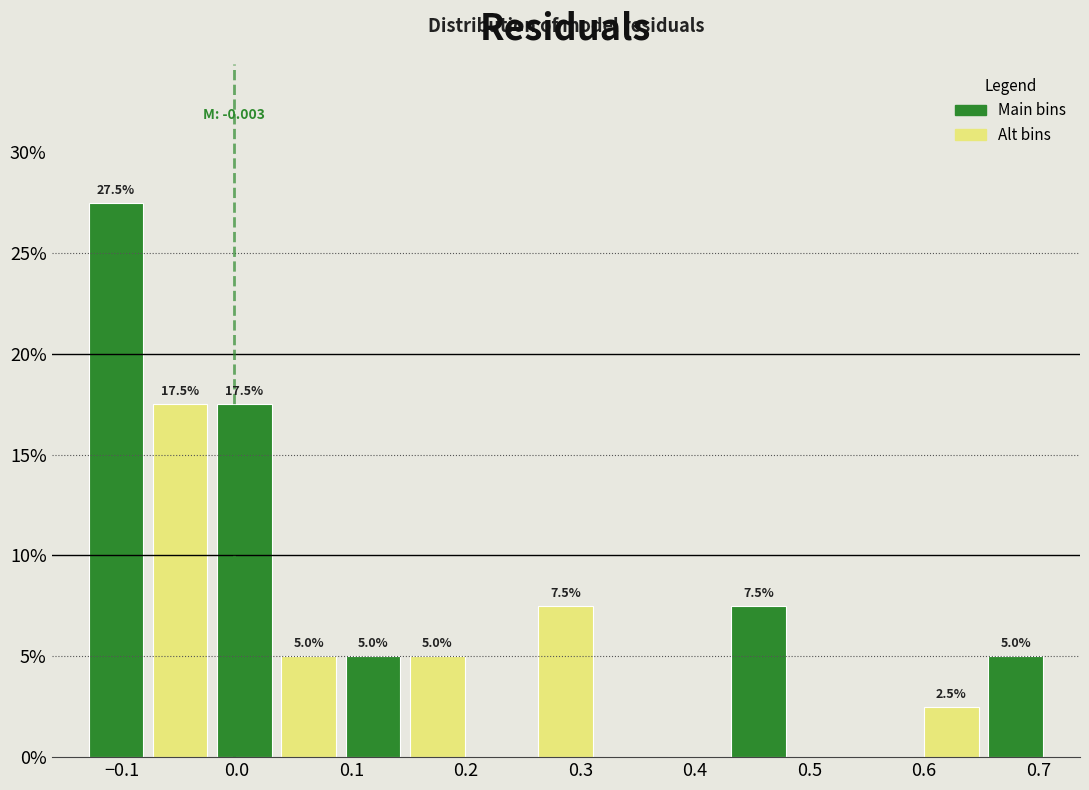

Which range on the x-axis has the tallest bar?

-0.13 to -0.08